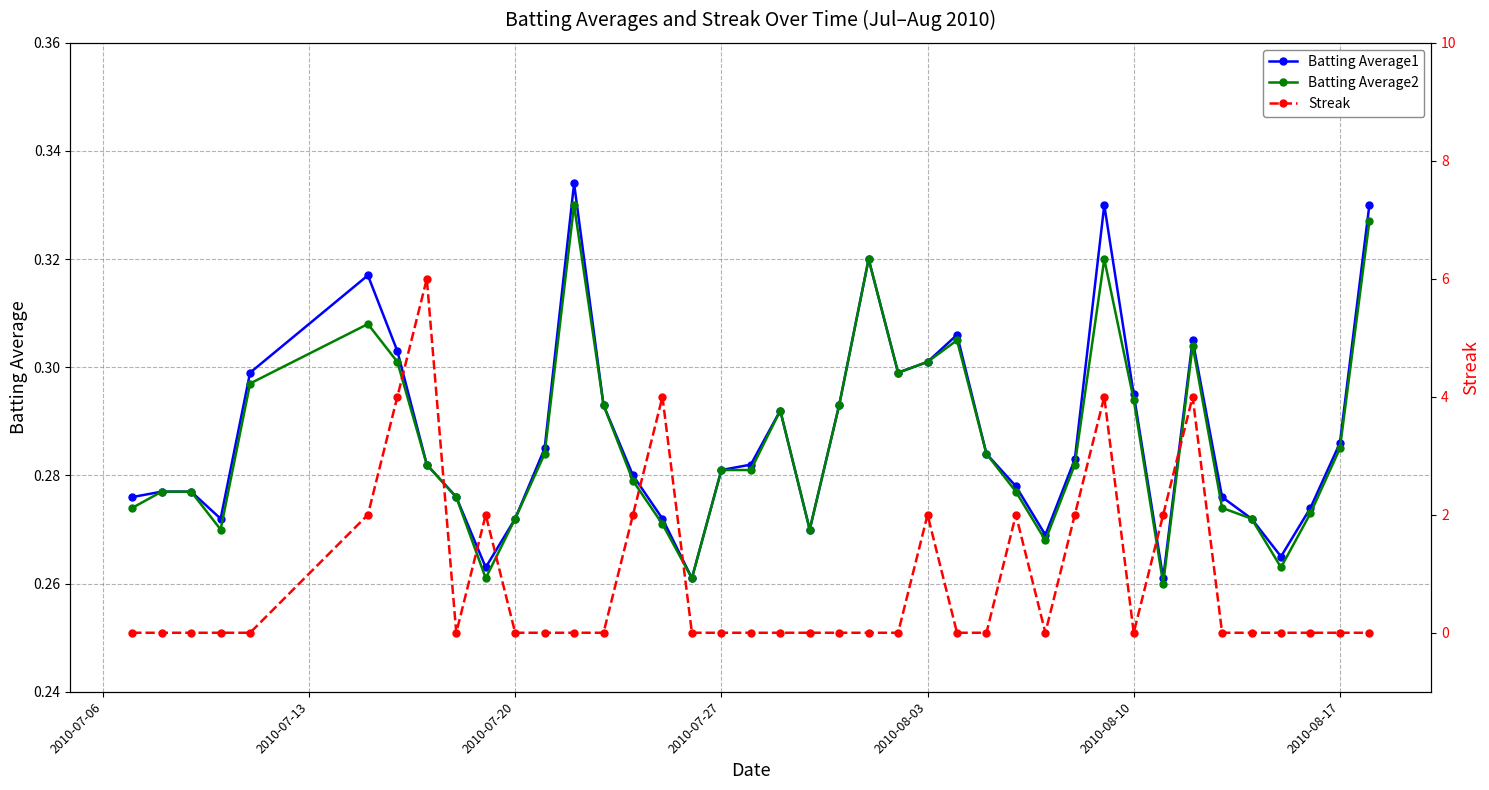

True or false: Batting Average2 has more than 2 points higher than both neighbors.

True